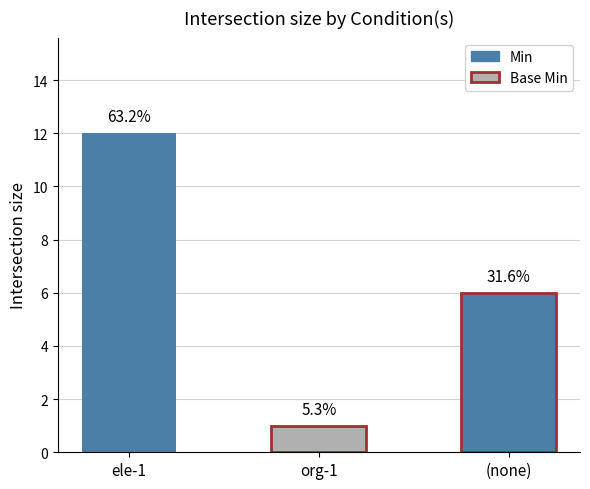

Reading left to right, list all the values displayed in this chart.

12	1	6